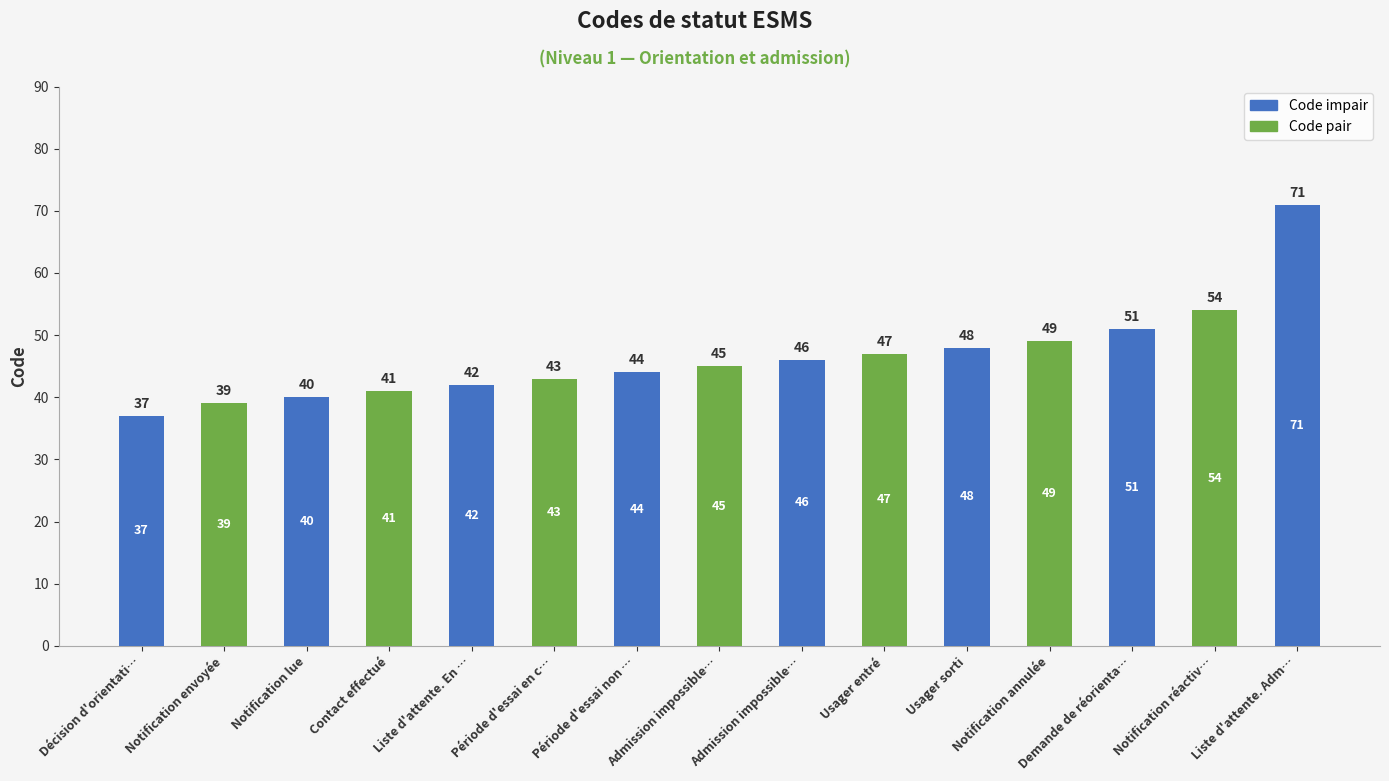

List the labels in order of value, smallest first.

Décision d'orientati…, Notification envoyée, Notification lue, Contact effectué, Liste d'attente. En …, Période d'essai en c…, Période d'essai non …, Admission impossible…, Admission impossible…, Usager entré, Usager sorti, Notification annulée, Demande de réorienta…, Notification réactiv…, Liste d'attente. Adm…